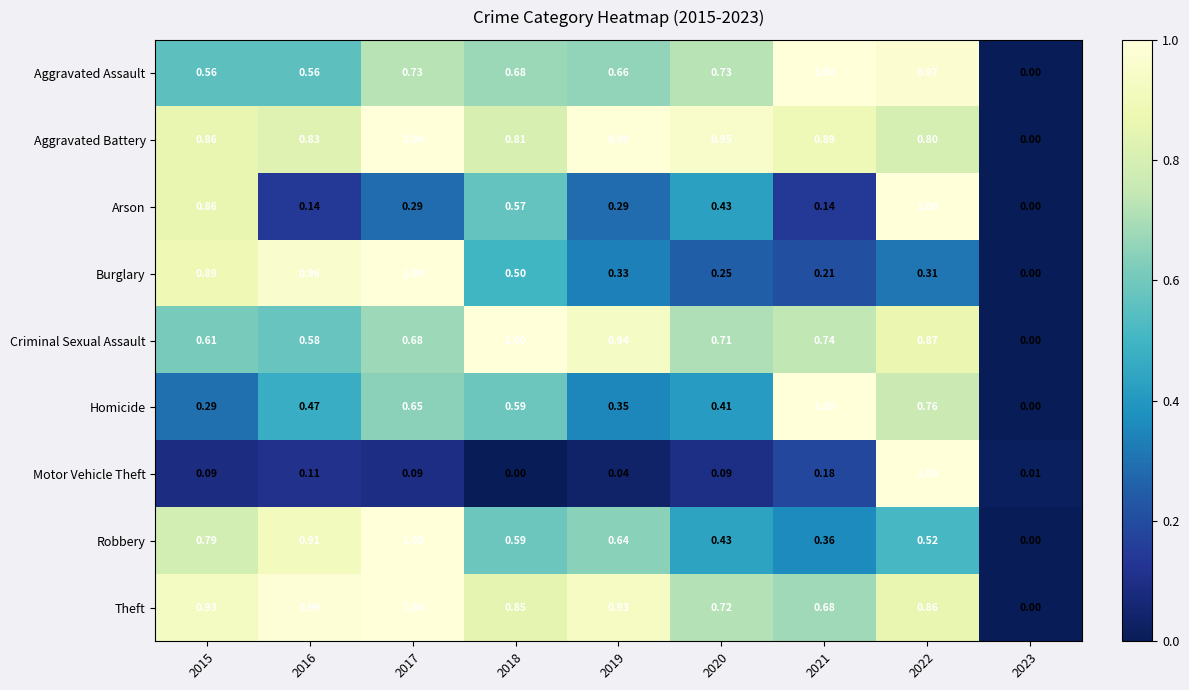

At how many categories does at least one series exceed 0?

9